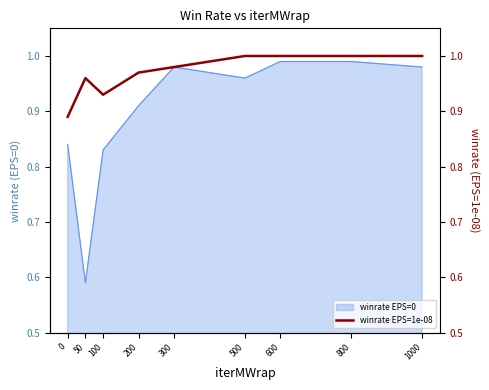

Does the chart have visible grid lines?

No